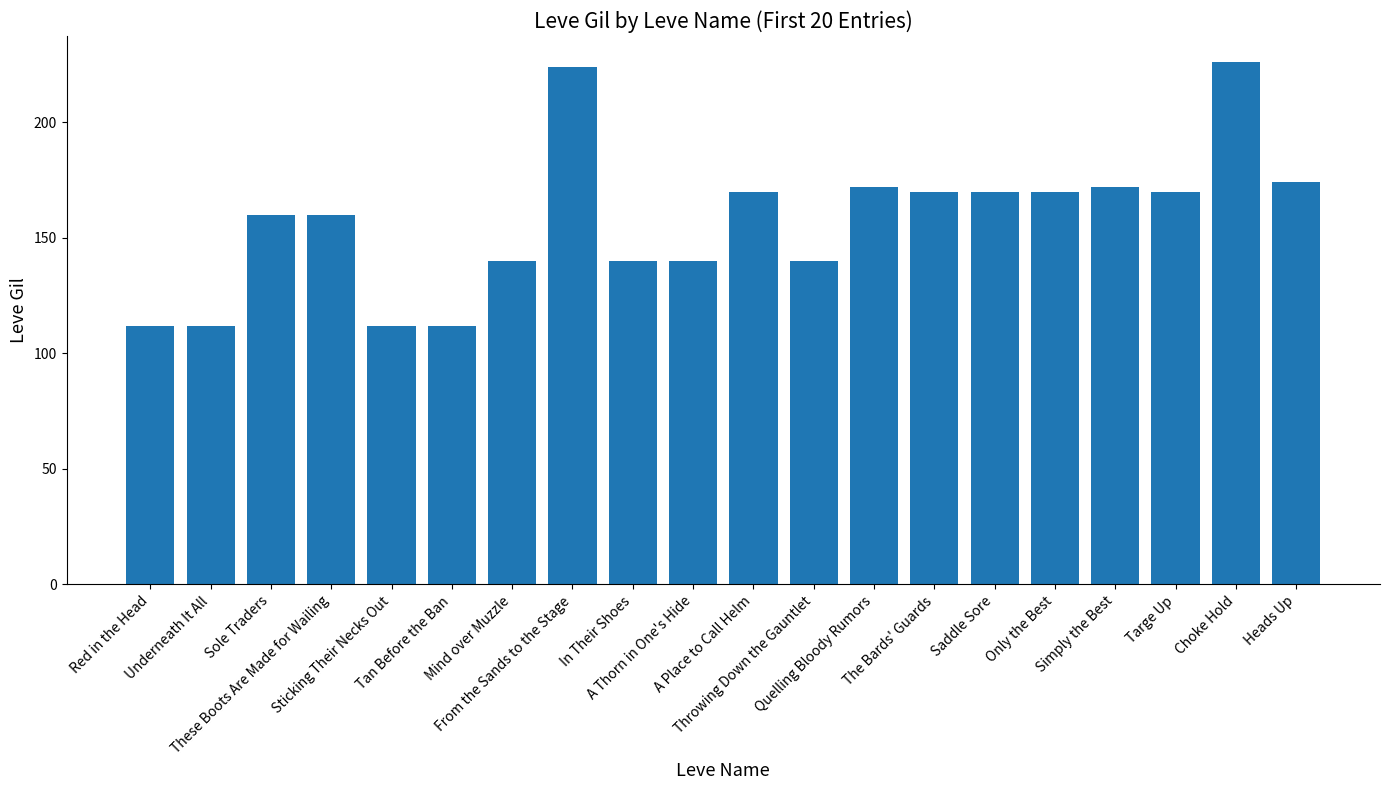

What position from the right is These Boots Are Made for Wailing?

17